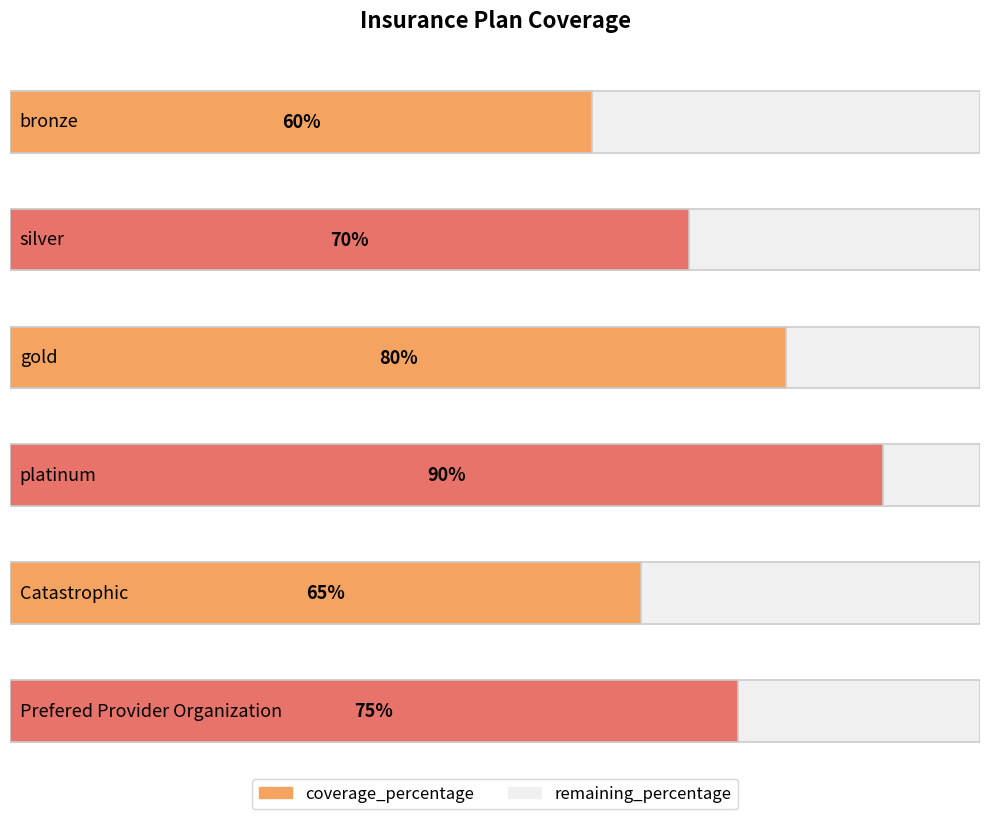

Is it true that remaining_percentage equals 35 at Catastrophic?

True